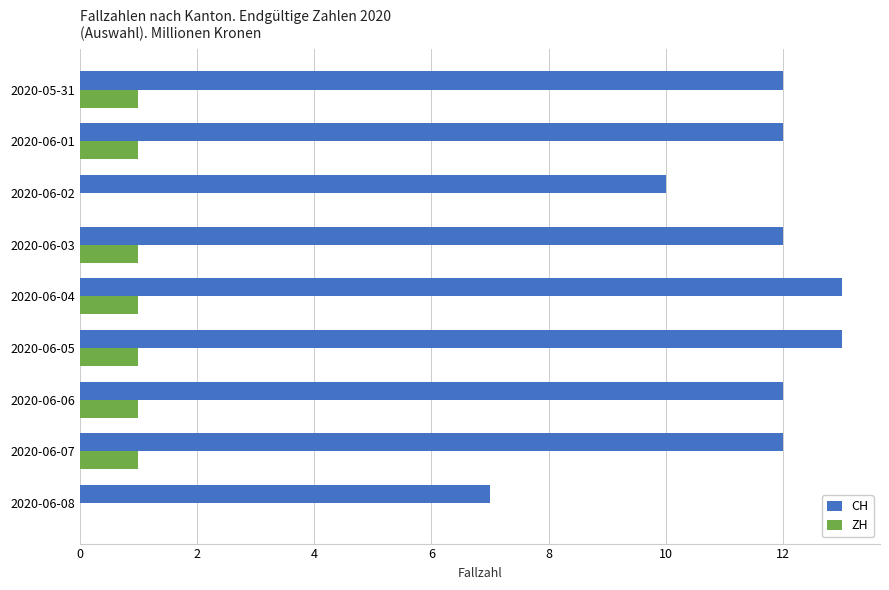

What is the maximum value shown in the chart?

13